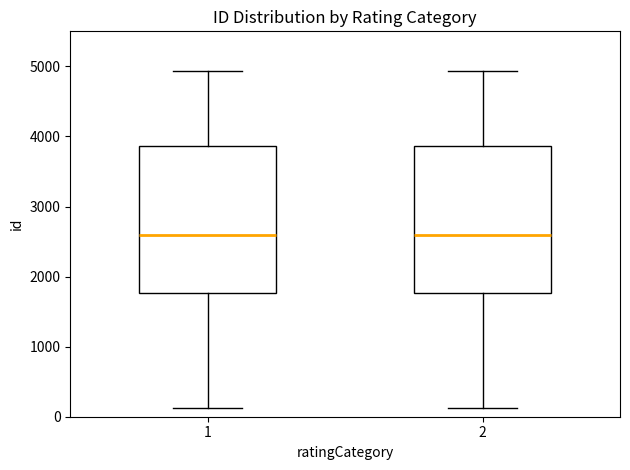

Reading left to right, transcribe this box plot: for each box, give where its median line is, the range the box spans, and where its two whiskers end, as read against the y-axis. The values are not printed on the chart, so give them approximately, as read against the axis.

1: median 2600, box 1800 to 3900, whiskers 100 to 4900
2: median 2600, box 1800 to 3900, whiskers 100 to 4900